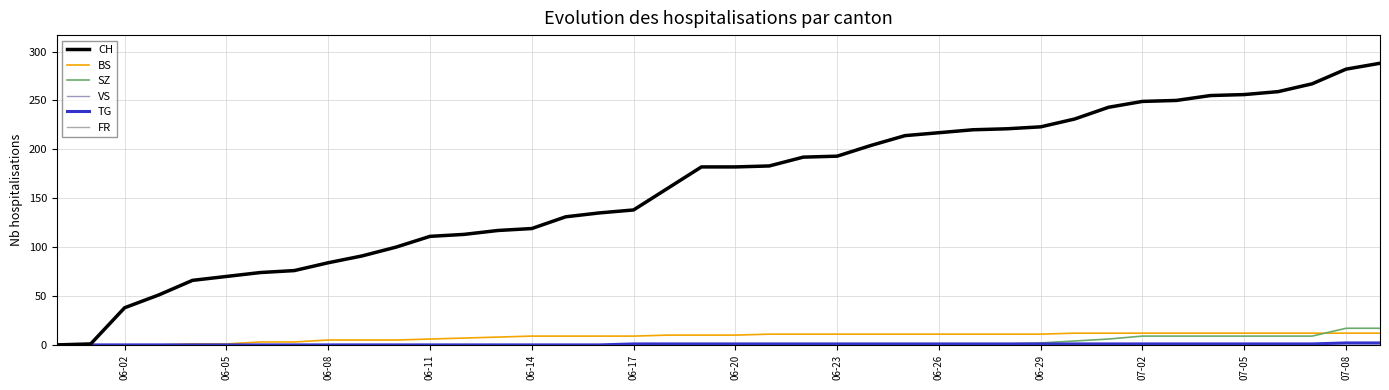

Which category has the lowest value across all series?

06-02